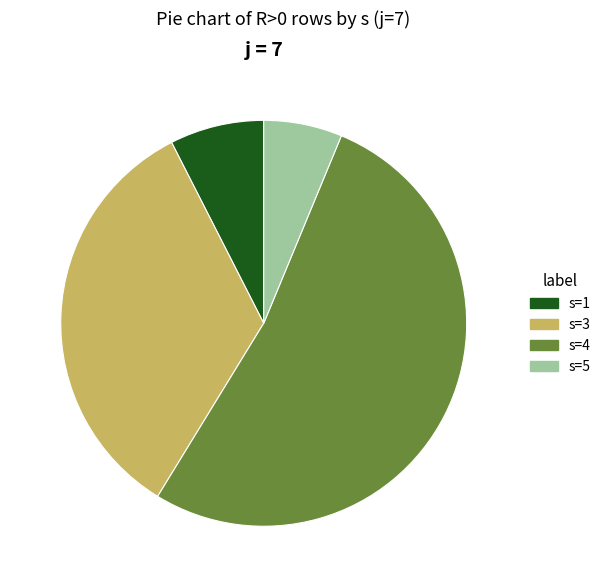

Between s=5 and s=4, which is larger?

s=4